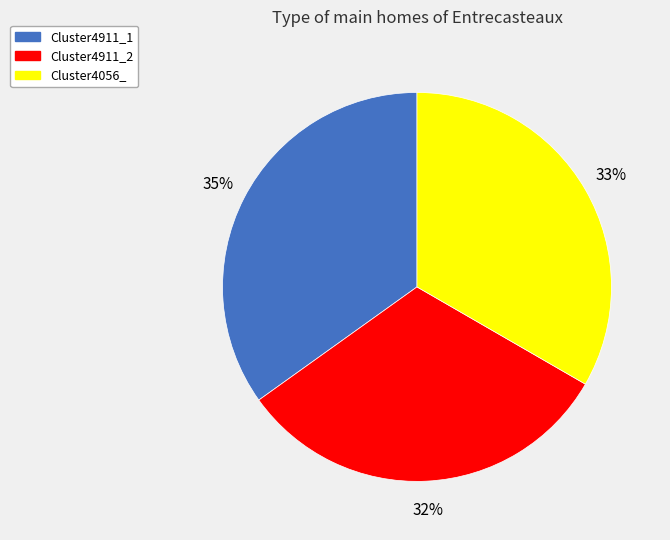

Which has a higher value, Cluster4911_1 or Cluster4056_?

Cluster4911_1